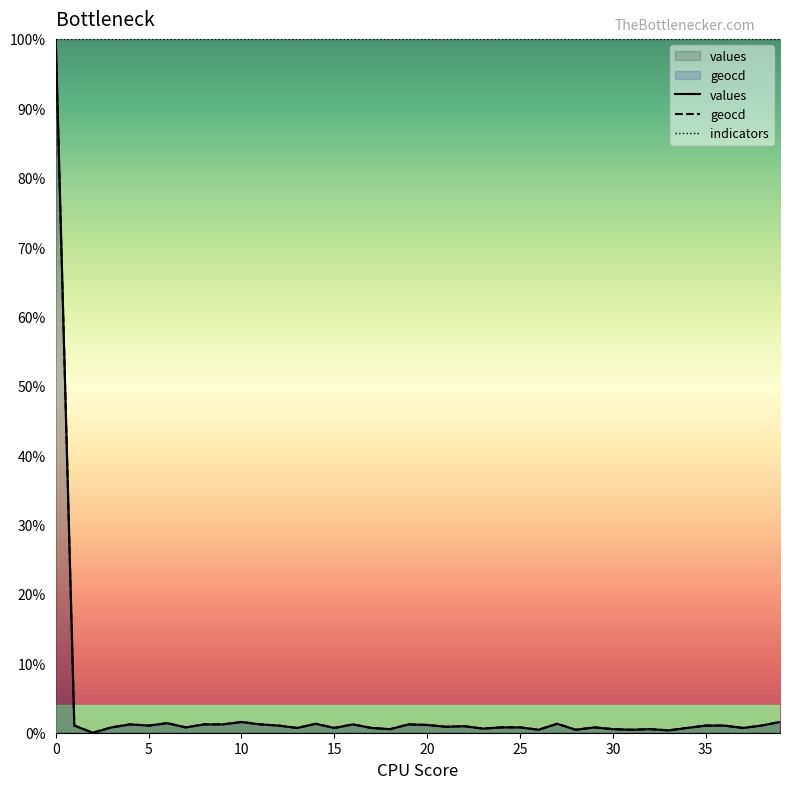

True or false: values and geocd intersect in this chart.

False